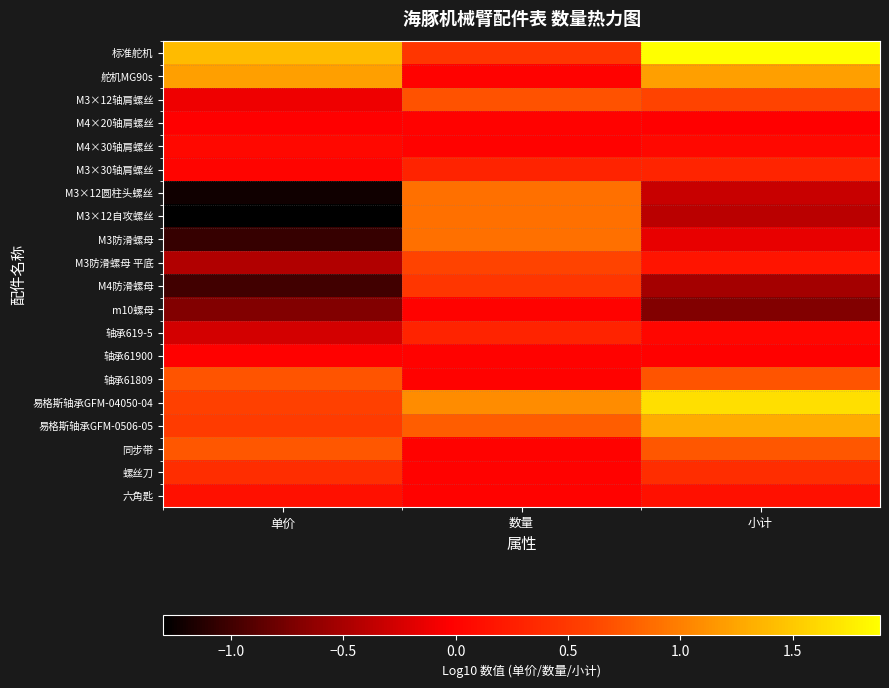

Between 单价 and 数量, which is larger?

单价